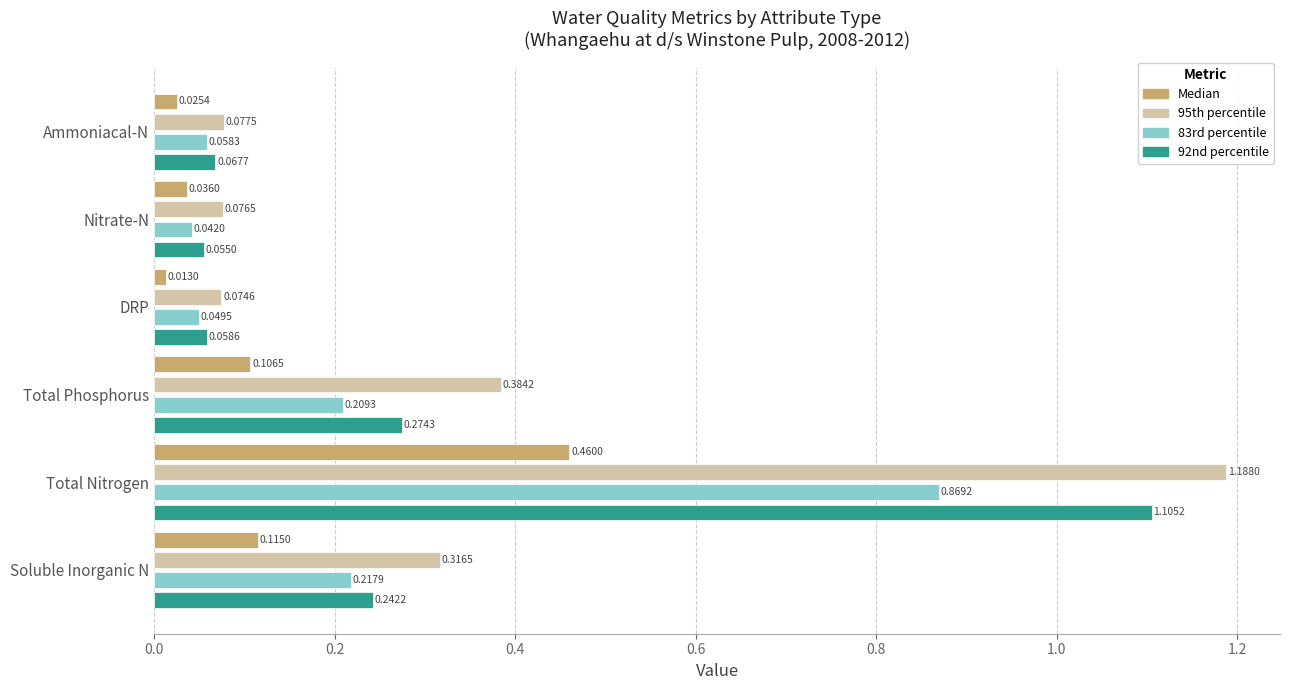

What are all the series names shown in the legend?

Median, 95th percentile, 83rd percentile, 92nd percentile